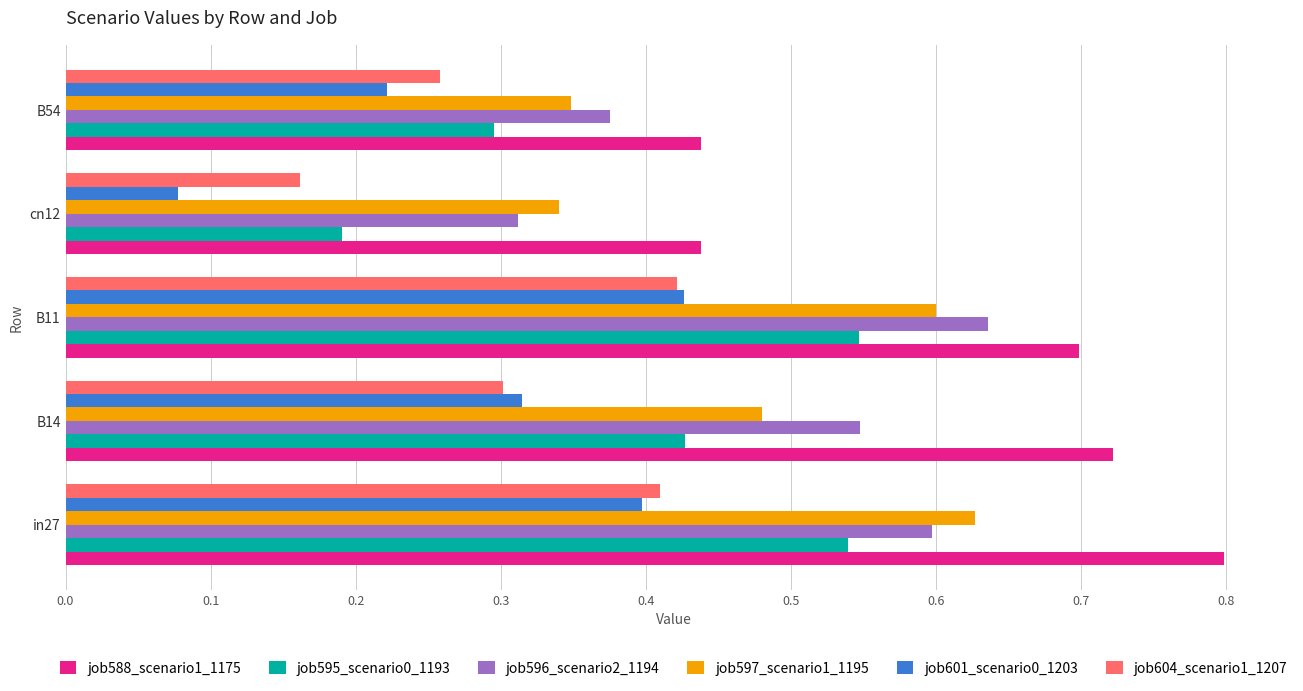

At how many categories does at least one series exceed 0?

5